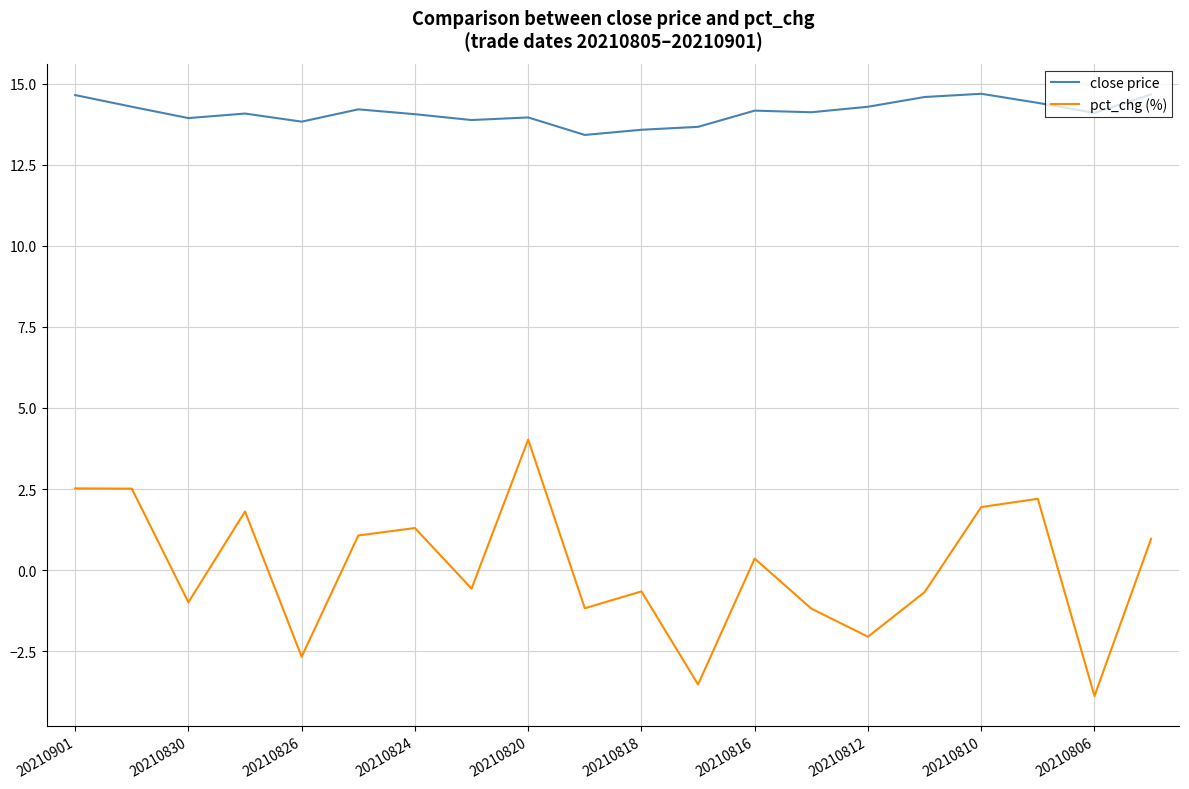

What are all the series names shown in the legend?

close price, pct_chg (%)